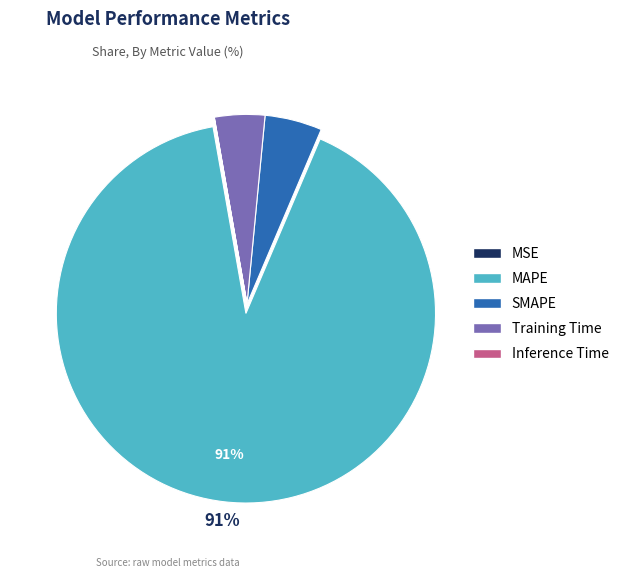

Do SMAPE and MAPE together represent more than half of the pie?

Yes